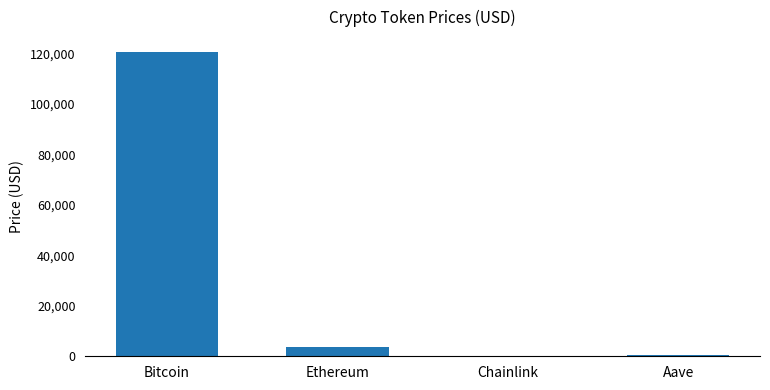

The value at Chainlink is 18.9. True or false?

True